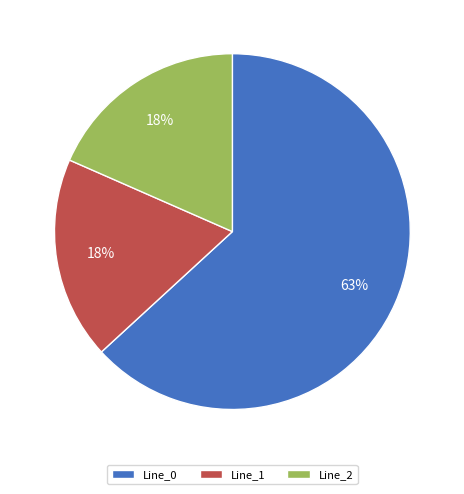

Does Line_0 account for over 50% of the chart?

Yes